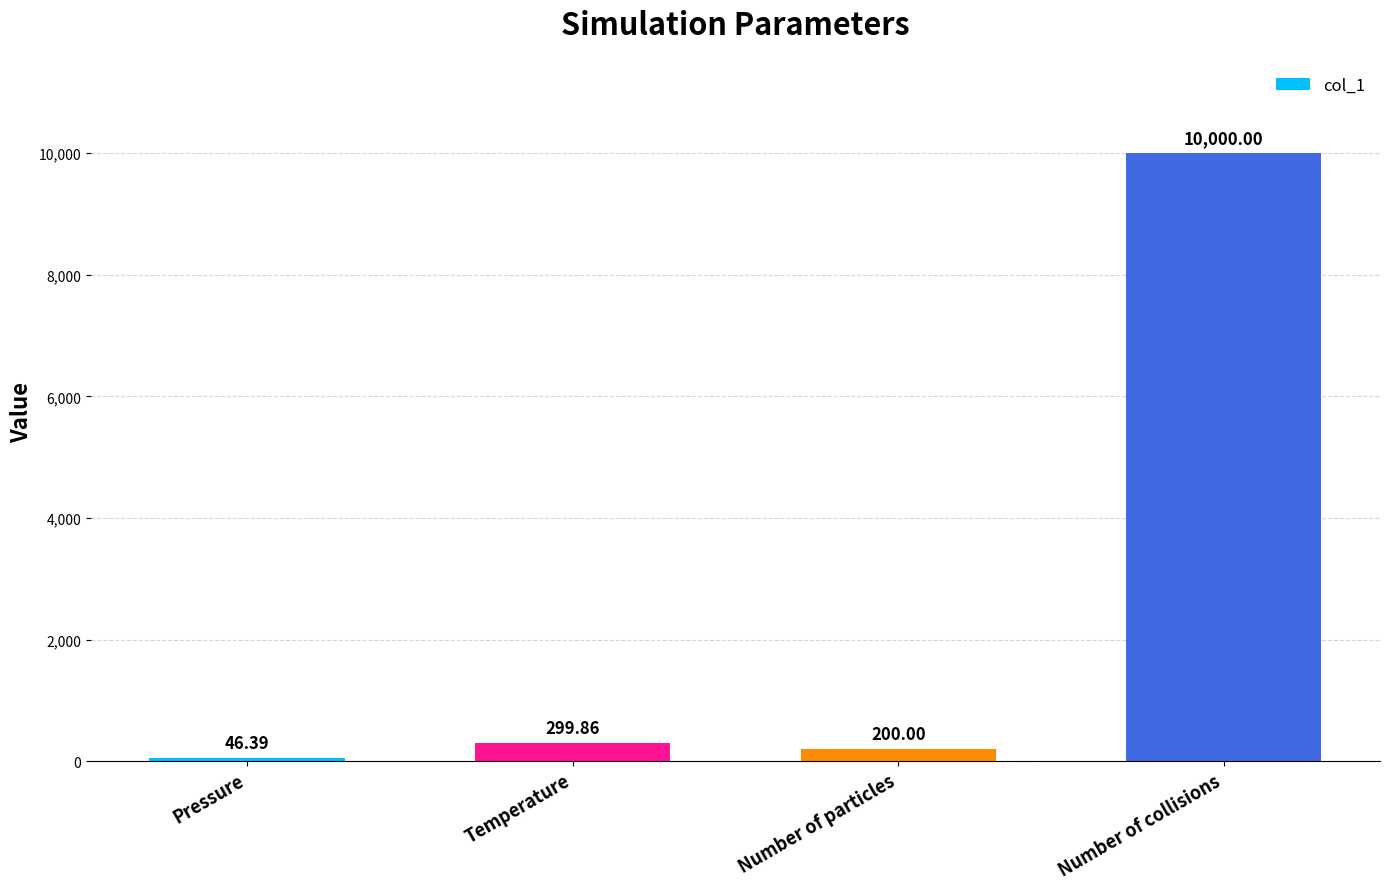

What is the maximum value shown in the chart?

10000.0